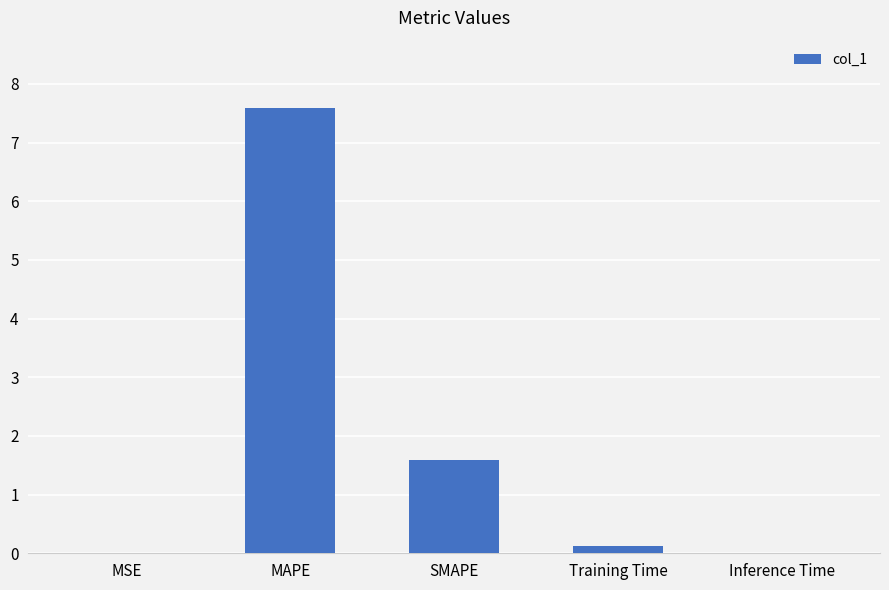

At which label is the value closest to 3?

SMAPE